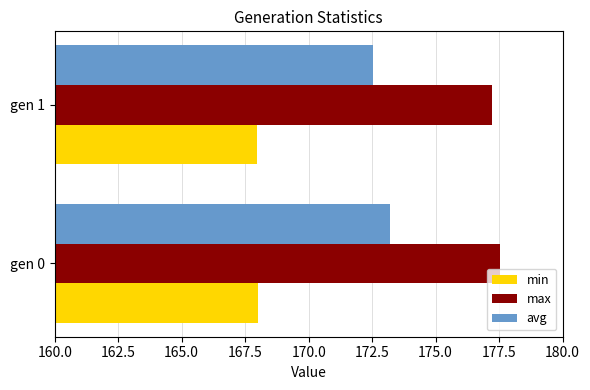

Rank the series at gen 0 from highest to lowest value.

max, avg, min